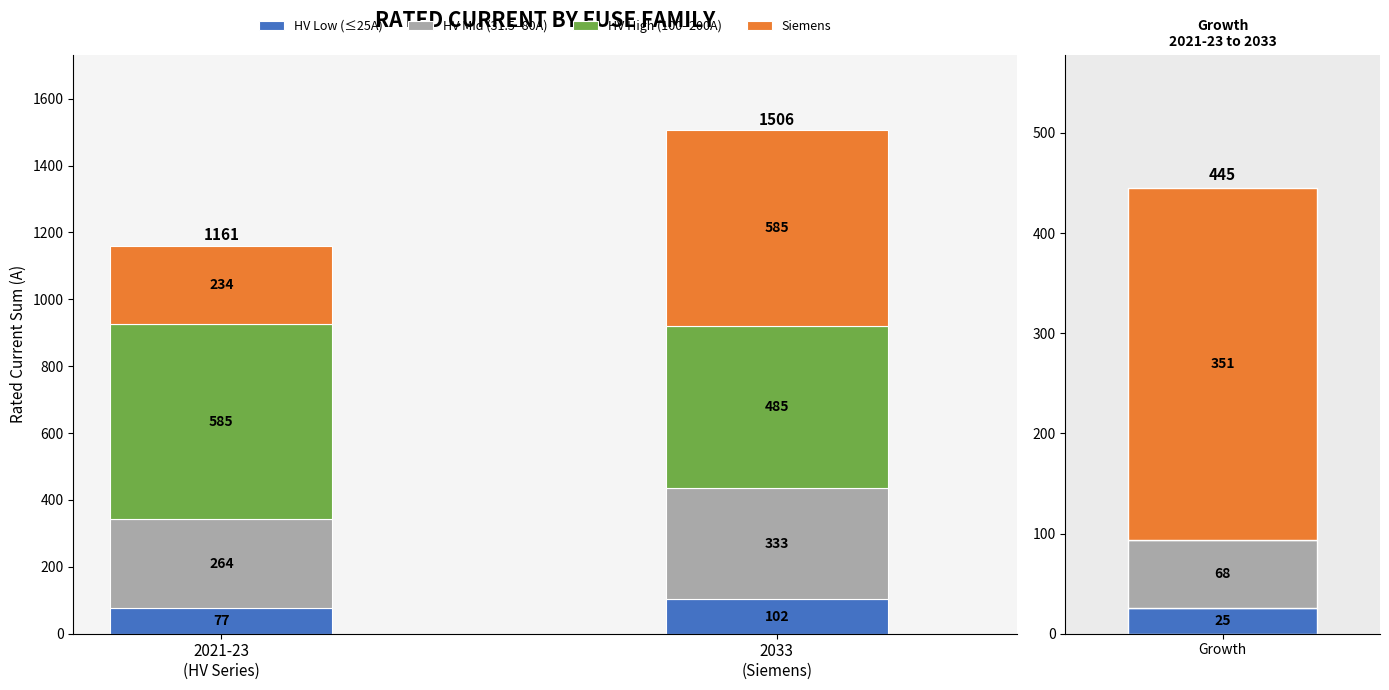

What are all the series names shown in the legend?

HV Low (≤25A), HV Mid (31.5–80A), HV High (100–200A), Siemens